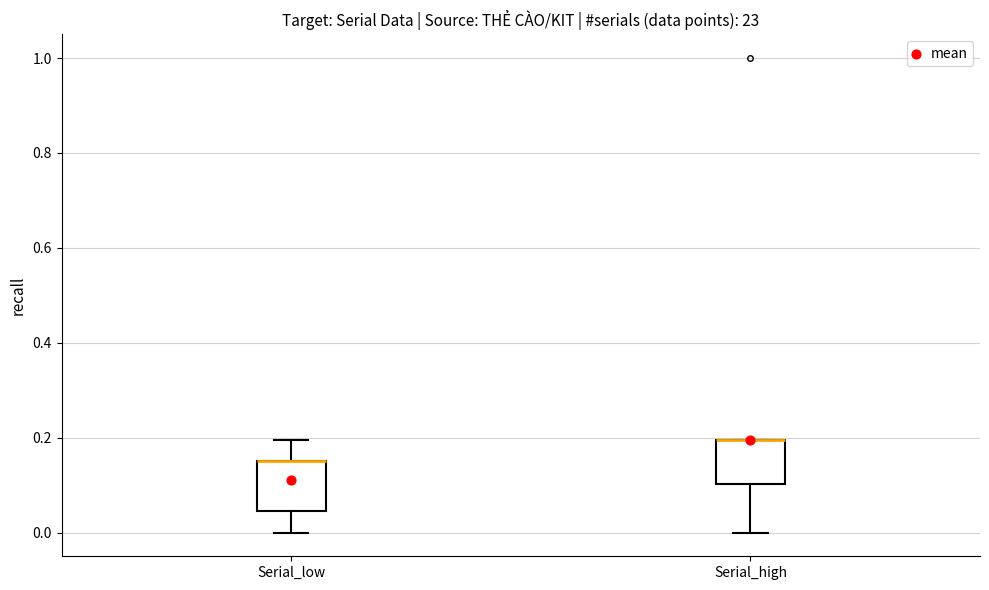

Reading left to right, transcribe this box plot: for each box, give where its median line is, the range the box spans, and where its two whiskers end, as read against the y-axis. The values are not printed on the chart, so give them approximately, as read against the axis.

Serial_low: median 0.16 (drawn on the box's upper edge), box 0.04 to 0.16, whiskers 0.00 to 0.20
Serial_high: median 0.20 (drawn on the box's upper edge), box 0.10 to 0.20, whiskers 0.00 to 0.20